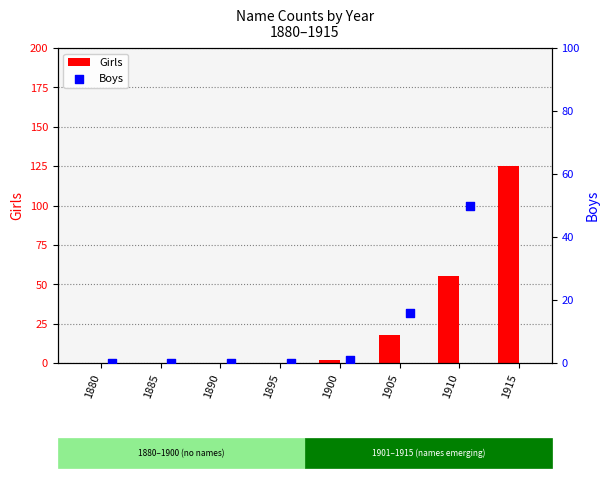

Which series has the largest Y range (max minus min)?

Girls